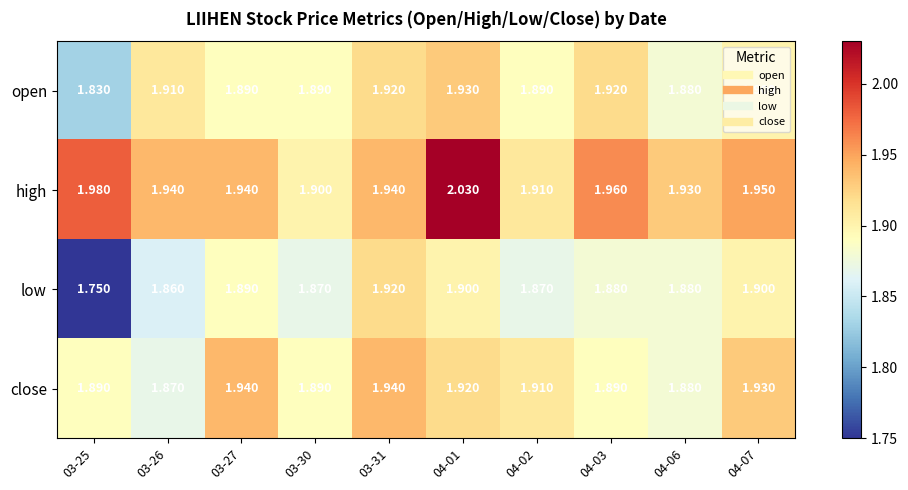

Which series has the largest range (max minus min)?

low